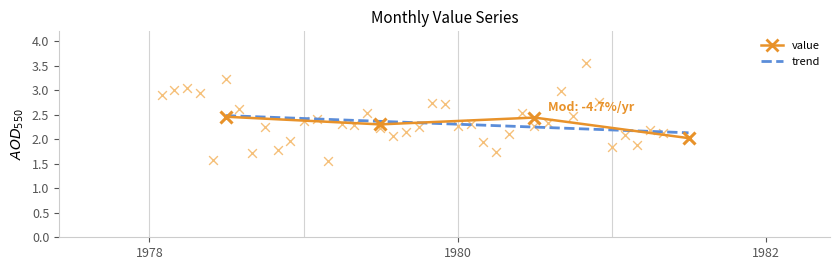

Approximately how many times larger is the value at 1978 compared to 1982?

1.1